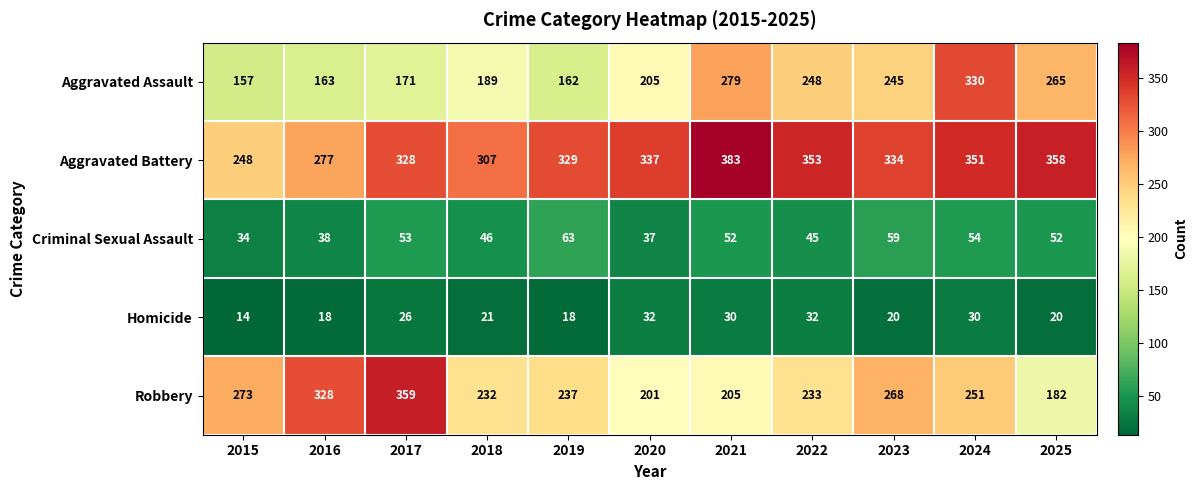

True or false: Robbery has a value of 205 at 2021.

True